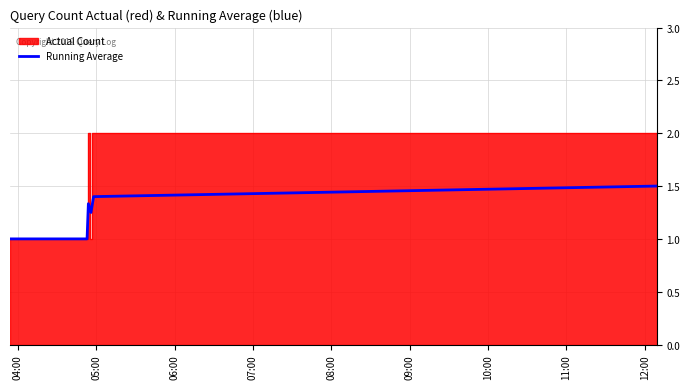

At which category does the chart reach its minimum across all series?

04:00